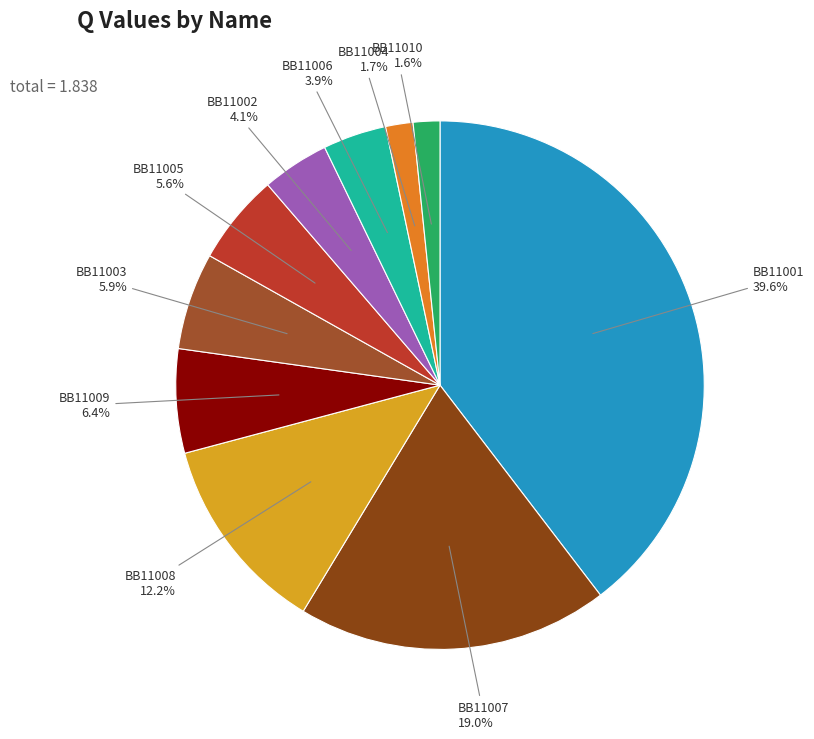

To the nearest percent, what is the average slice percentage?

10%